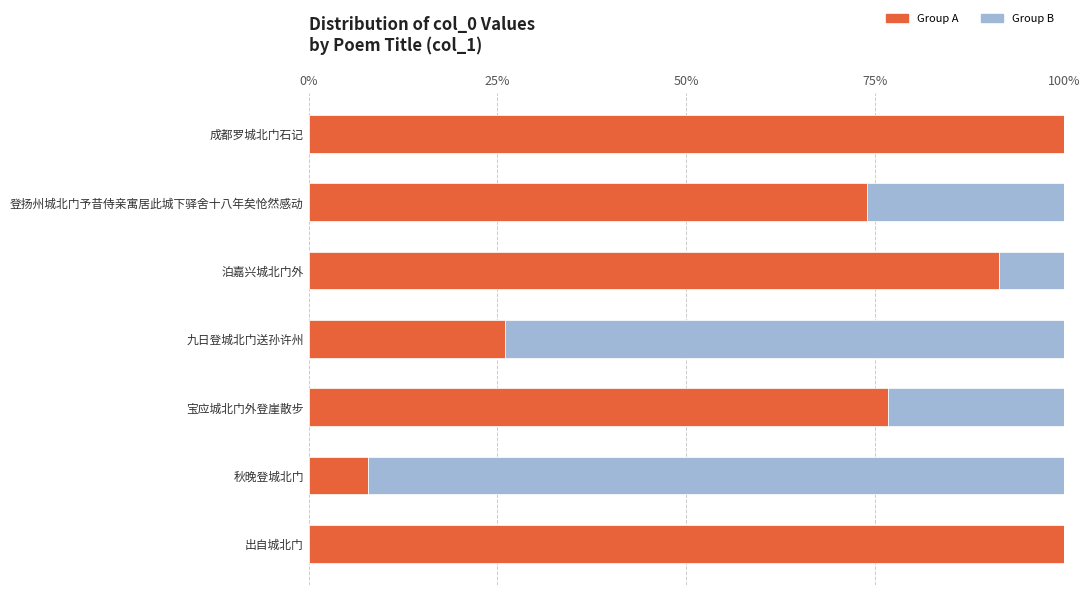

What is the maximum value for Group A?

100.0